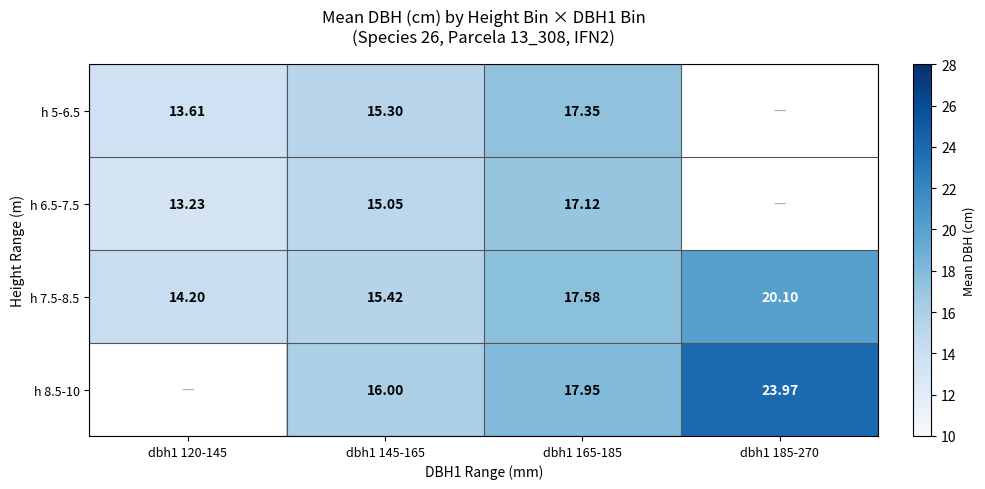

Is it true that h 6.5-7.5 equals 13.2 at dbh1 120-145?

True